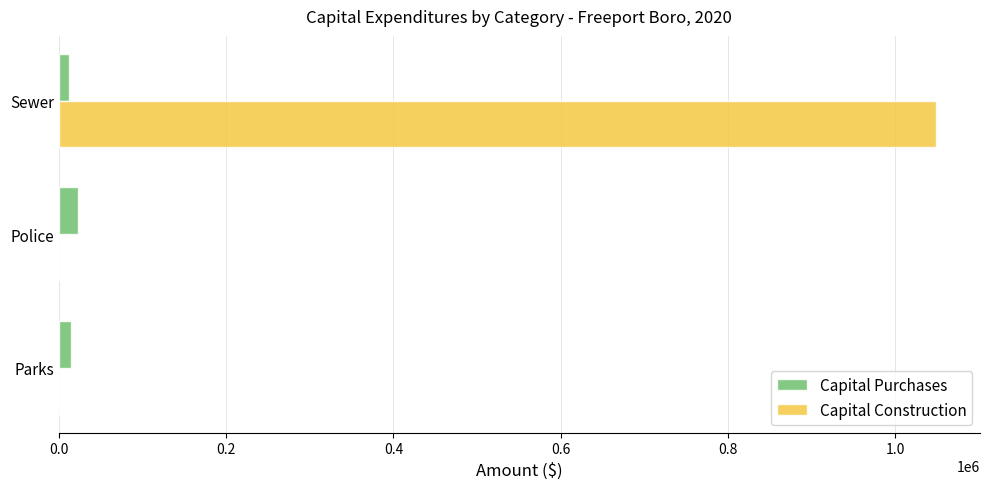

True or false: Capital Construction has a value of 373399 at Parks.

False